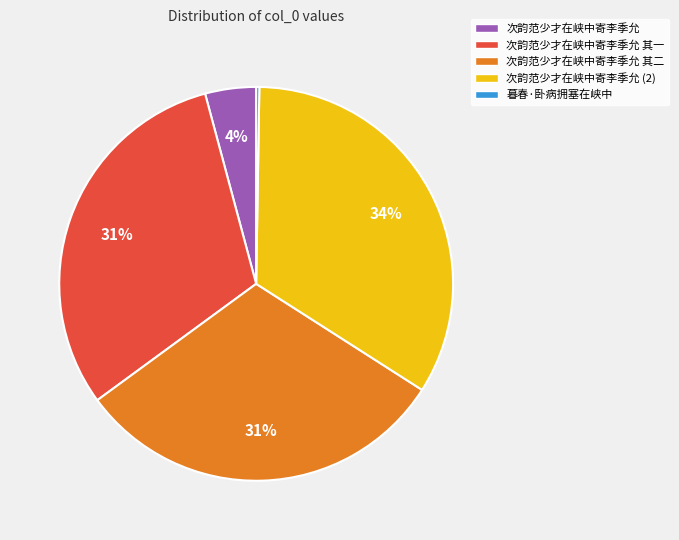

What is the largest slice in the pie chart?

次韵范少才在峡中寄李季允 (2)